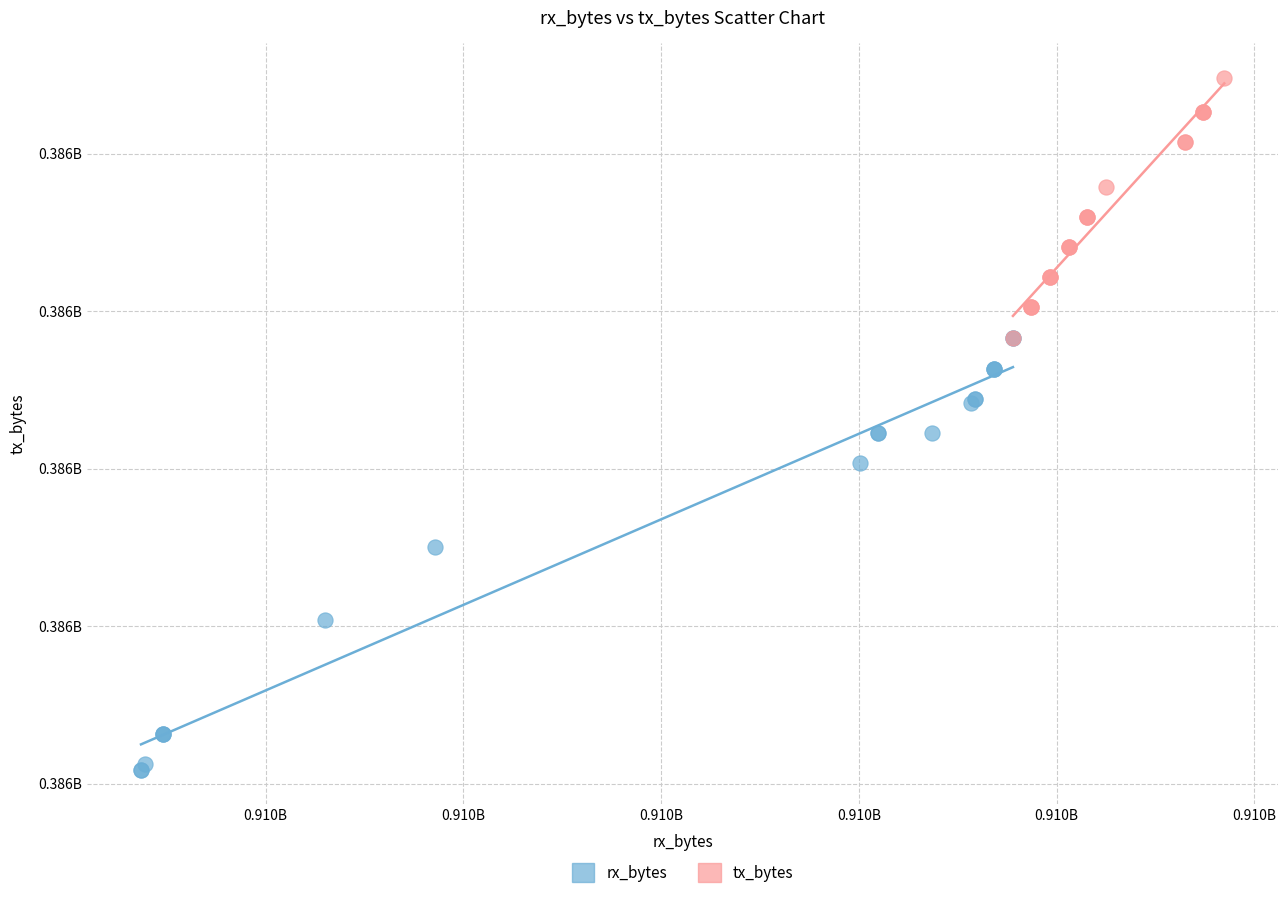

Which series has the widest spread of Y values?

rx_bytes